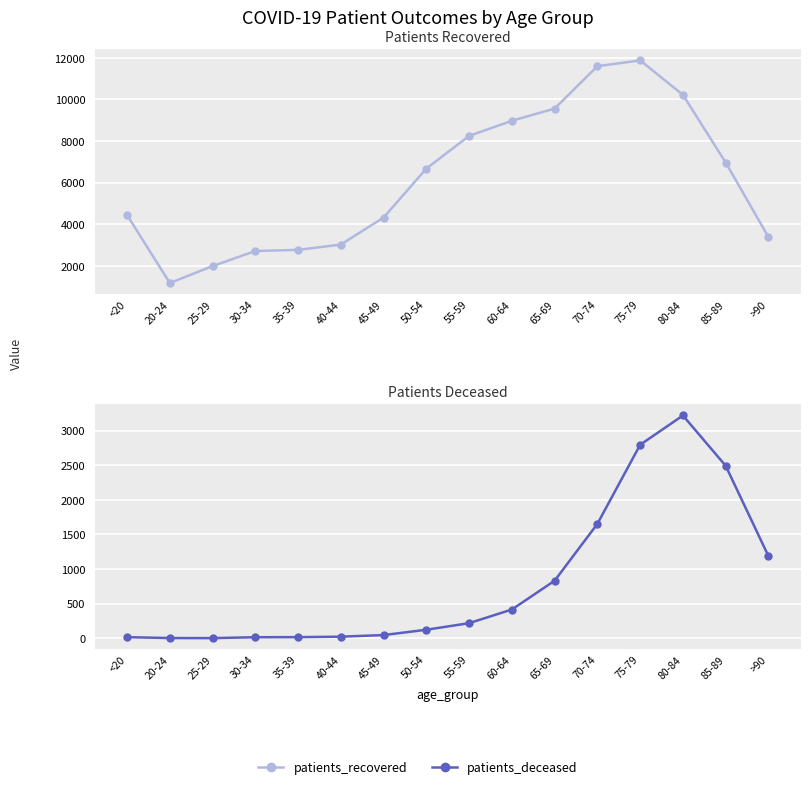

At how many categories does at least one series exceed 11791?

1